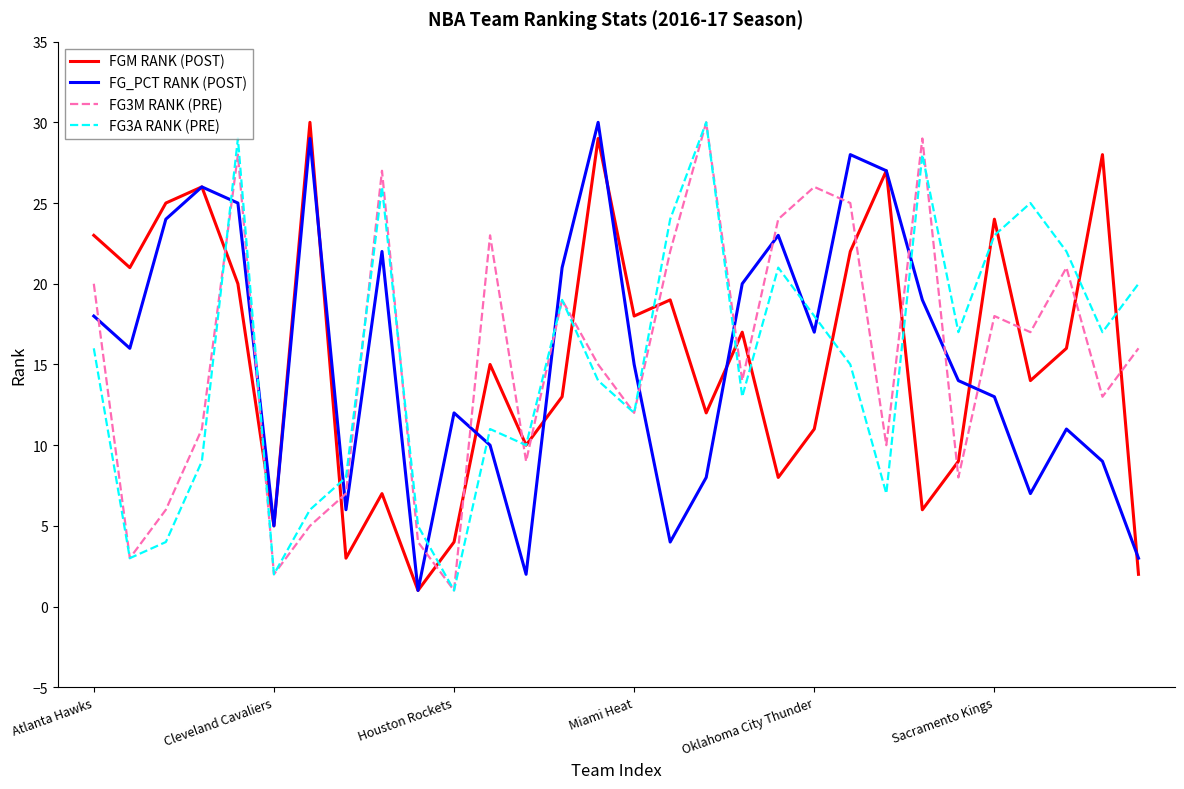

What is the highest value of the FGM RANK (POST) series?

30